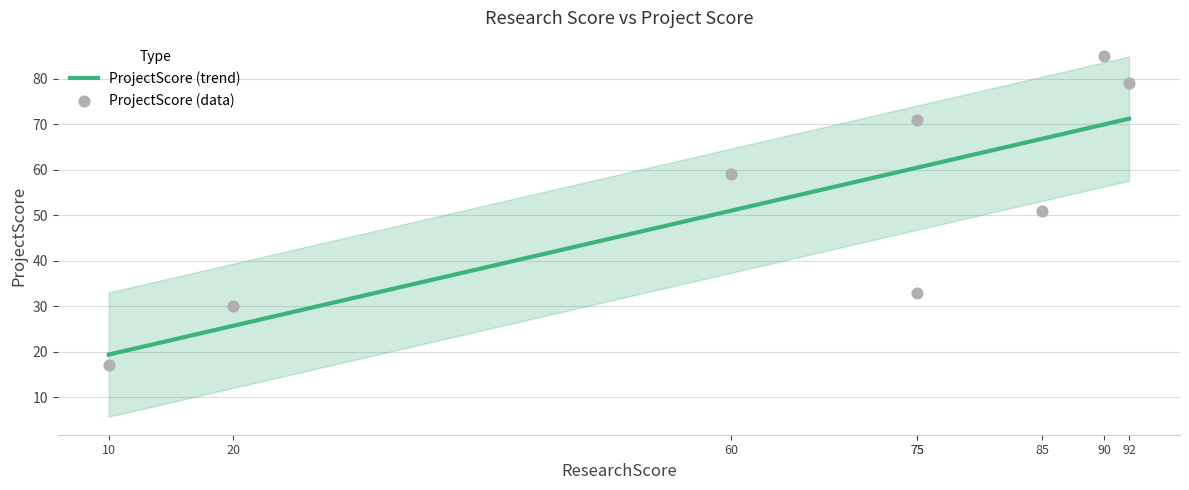

What is the lowest value of the ProjectScore (trend) series?

19.4